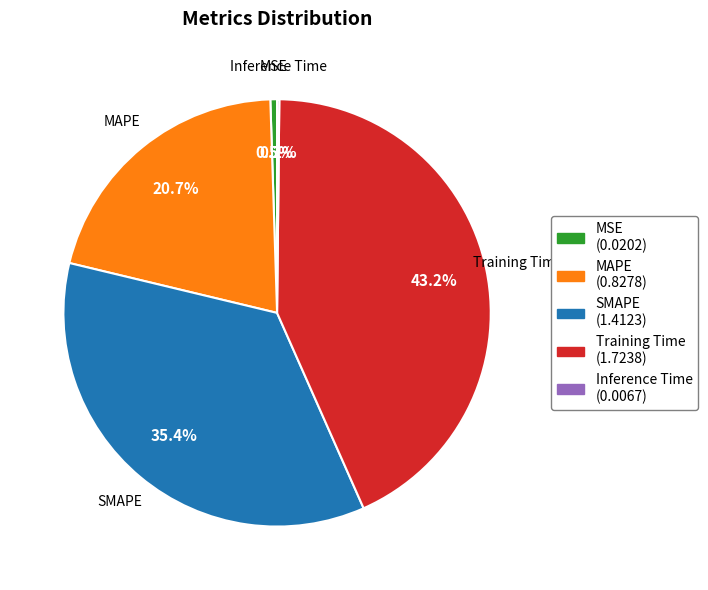

Which slice is the largest?

Training Time